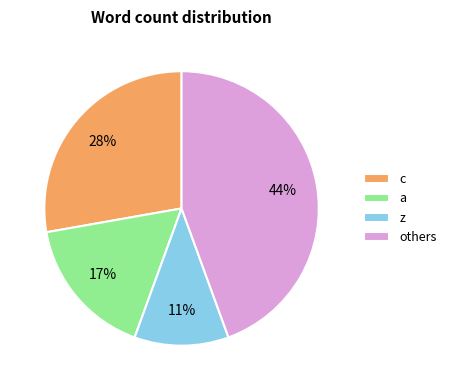

Do others and c together represent more than half of the pie?

Yes